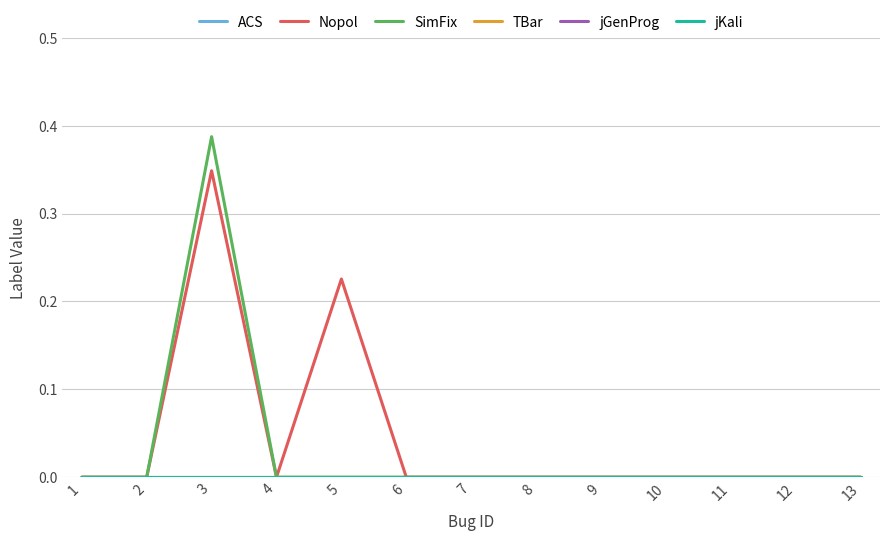

True or false: jGenProg and Nopol cross at least once.

False